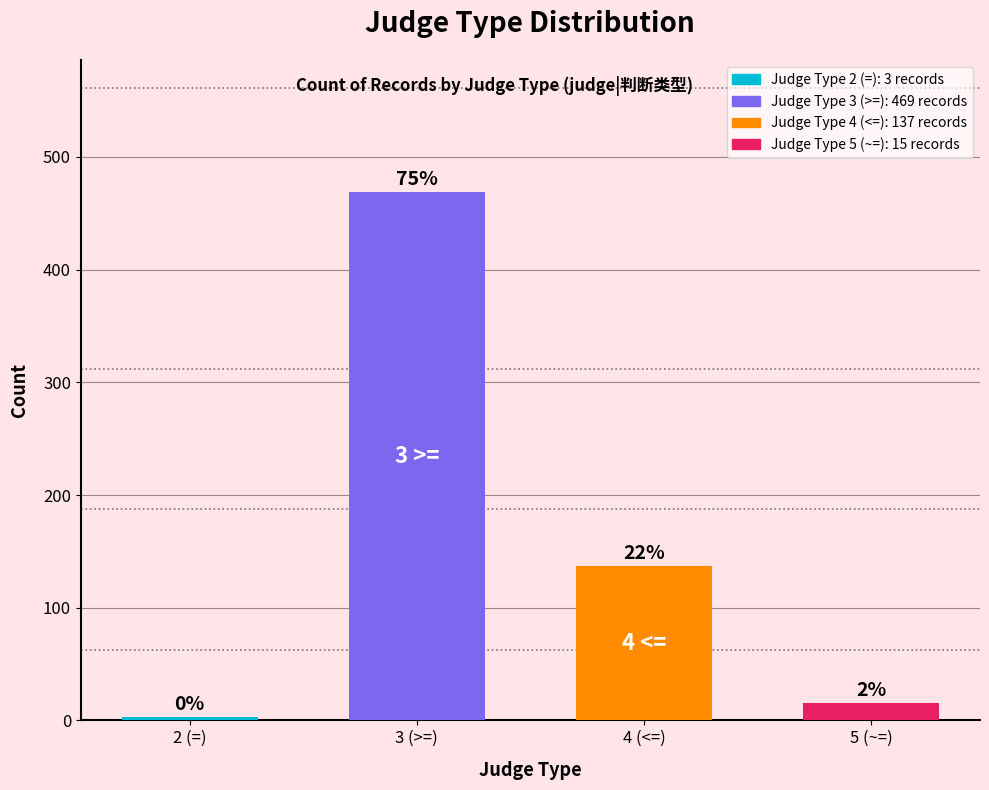

True or false: the data shows 5 at 5 (~=).

False